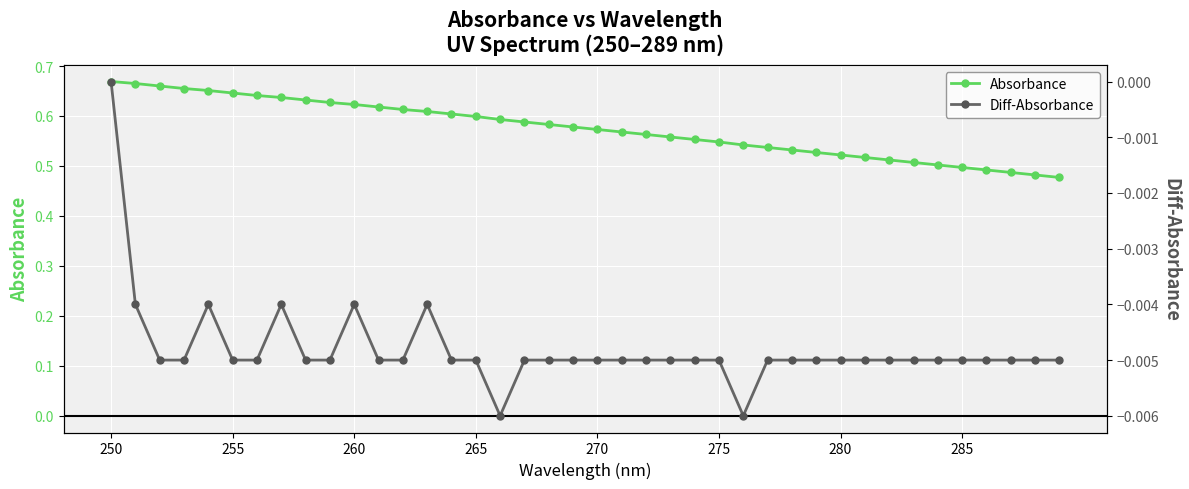

Between 255 and 280, which series saw the biggest shift?

Absorbance